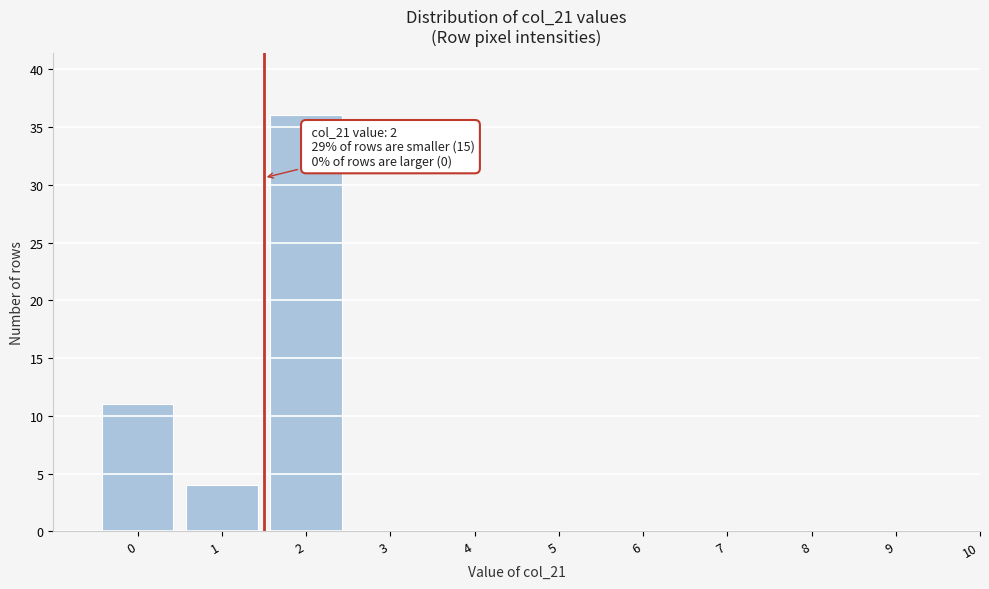

Reading left to right, what are all the values shown in this chart?

0=11	1=4	2=36	3=0	4=0	5=0	6=0	7=0	8=0	9=0	10=0